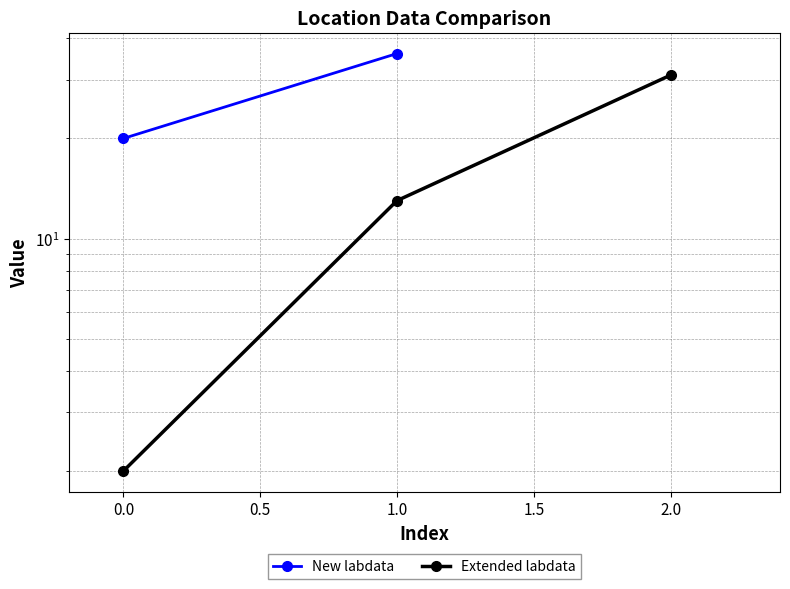

Count the values in the range 2 to 31.

3